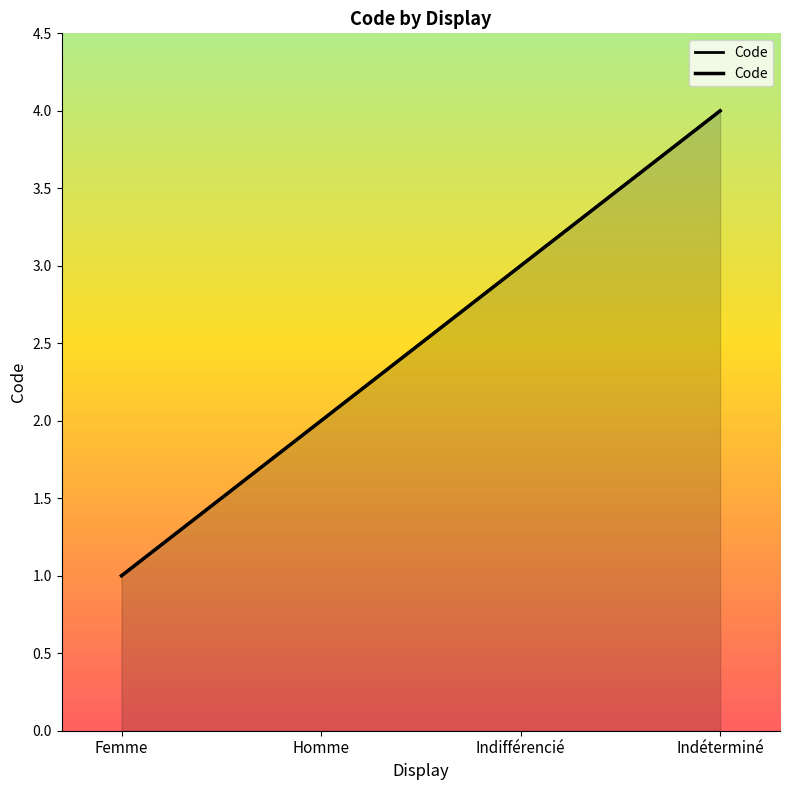

At which category does the chart reach its minimum across all series?

Femme